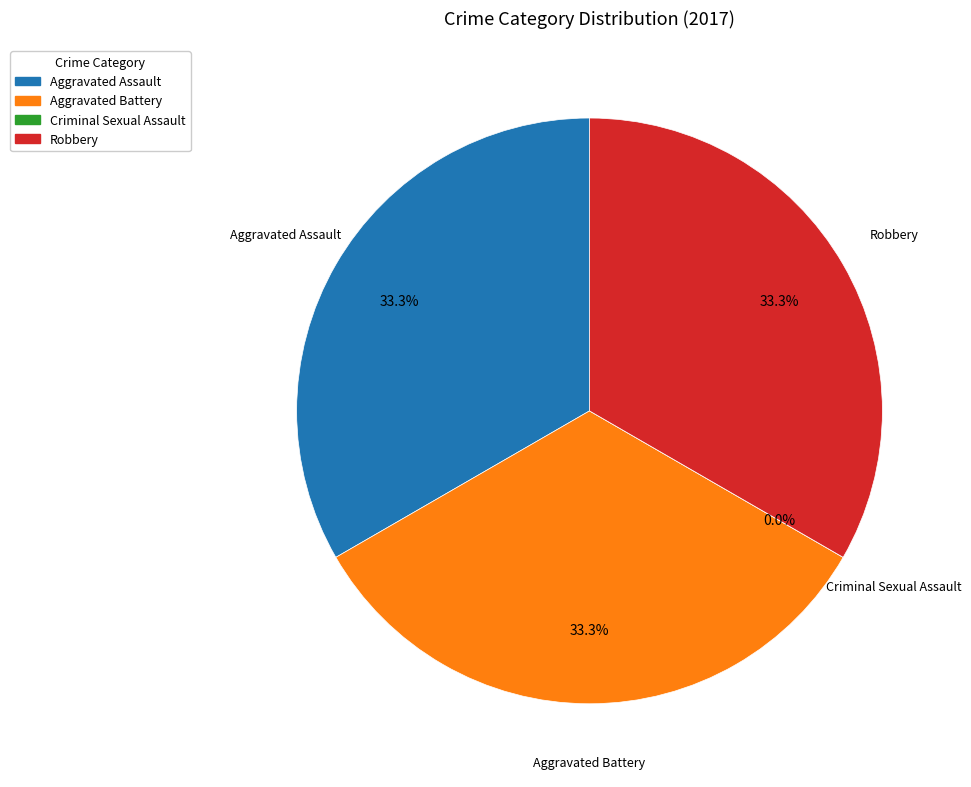

Rank the categories by value from highest to lowest.

Aggravated Assault, Aggravated Battery, Robbery, Criminal Sexual Assault